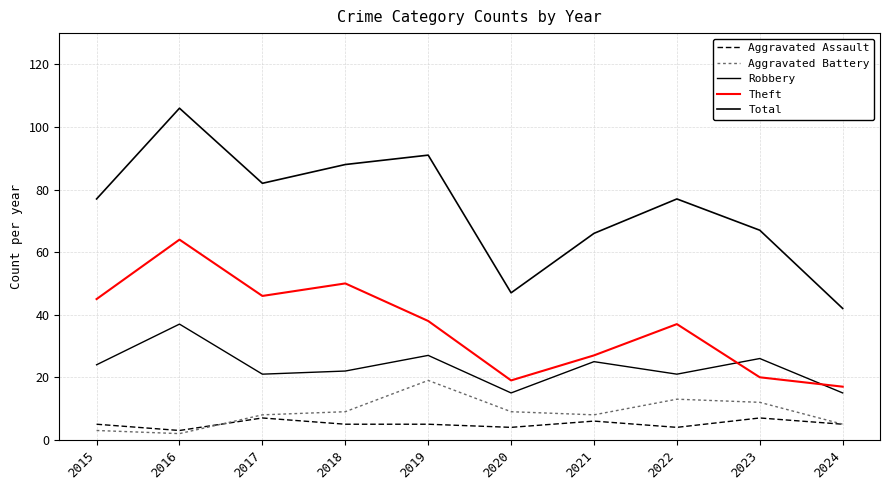

How many values in the Theft series are below 38?

5